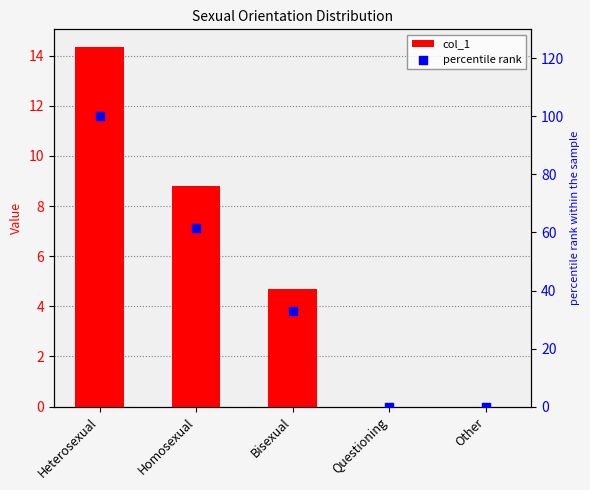

At which category is the sum across all series the highest?

Heterosexual